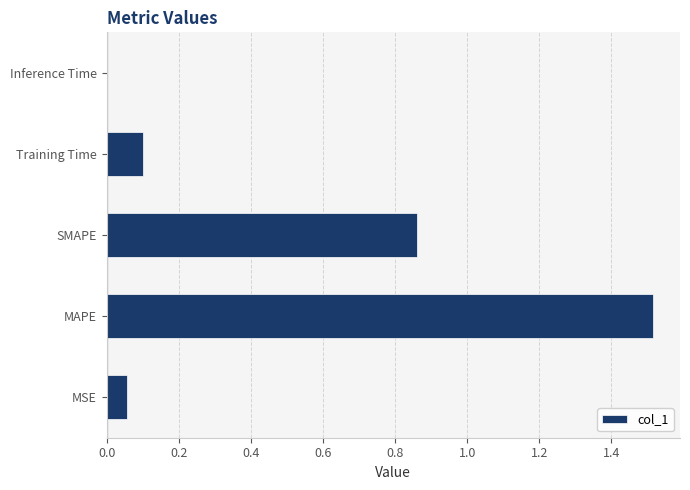

Which category has the highest value across all series?

MAPE